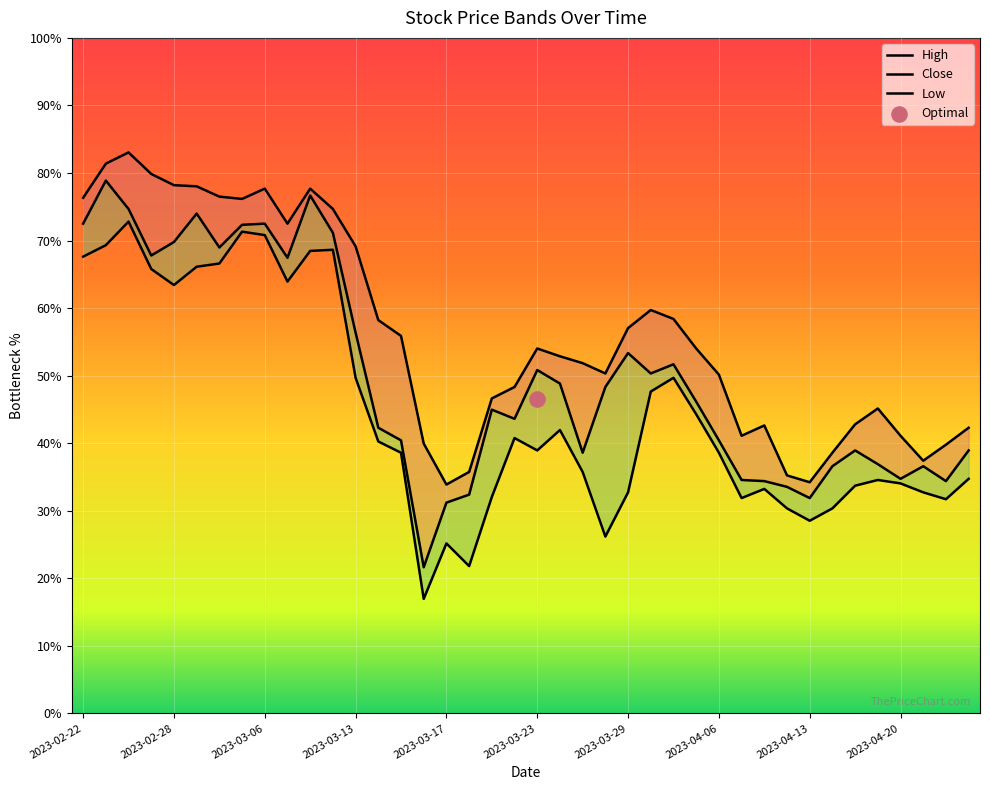

At which category is the sum across all series the highest?

2023-02-24